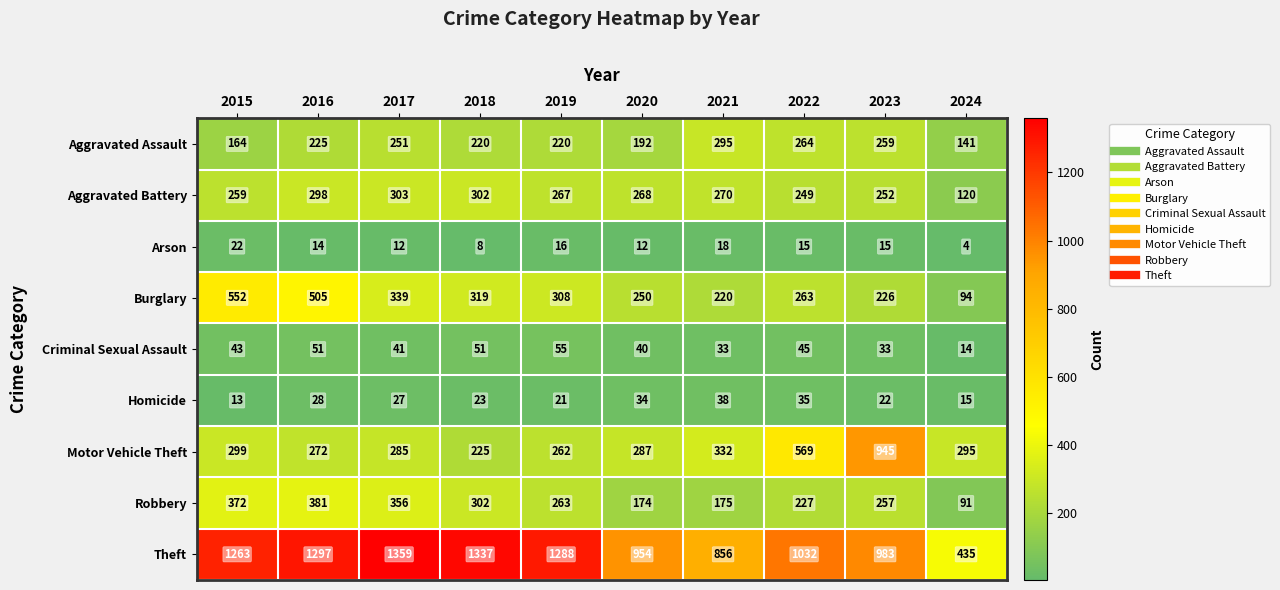

Read the Theft value at 2024, to the nearest 10.

440